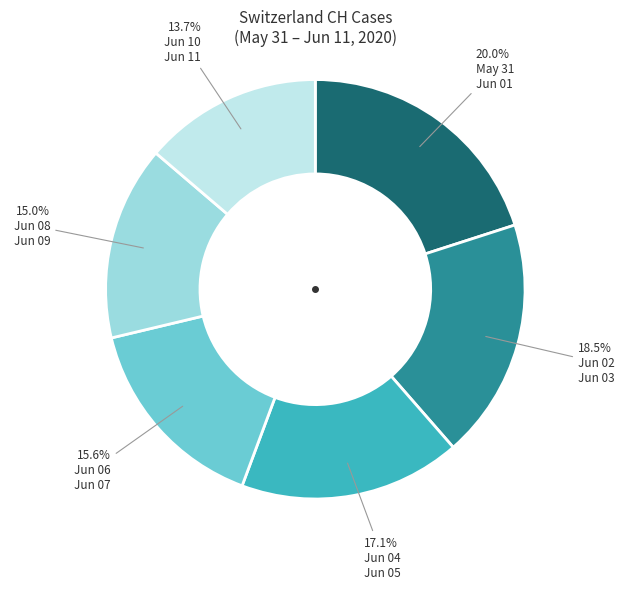

Is there a majority slice in this chart?

No